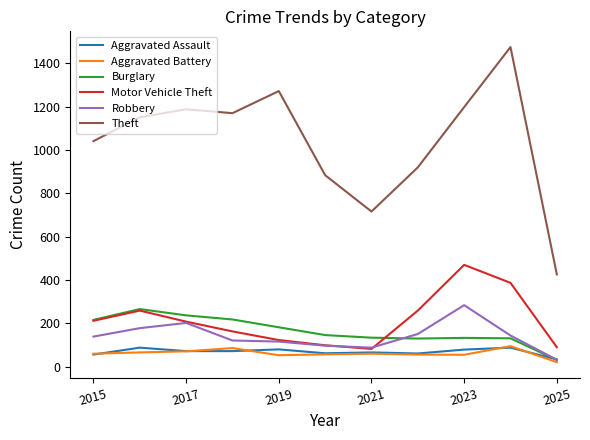

Count the number of data series in this chart.

6